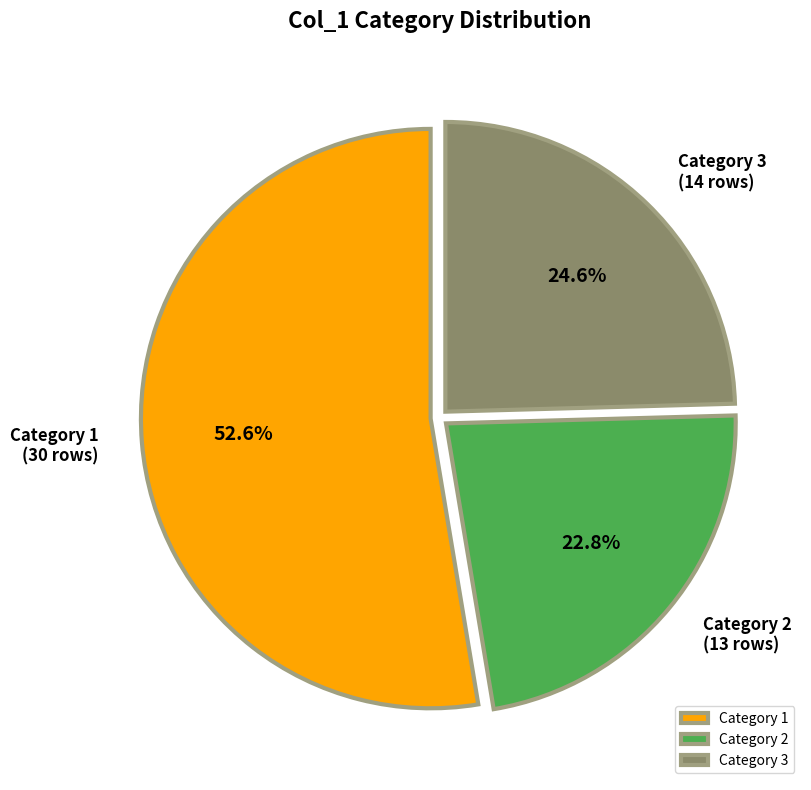

Is it true that 2 is 32% of the pie?

False